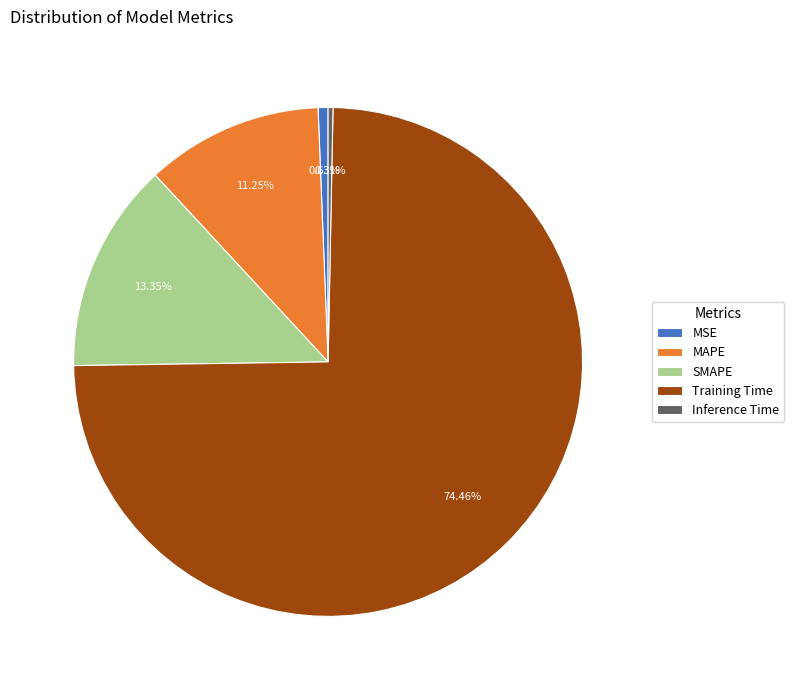

What is the largest slice in the pie chart?

Training Time